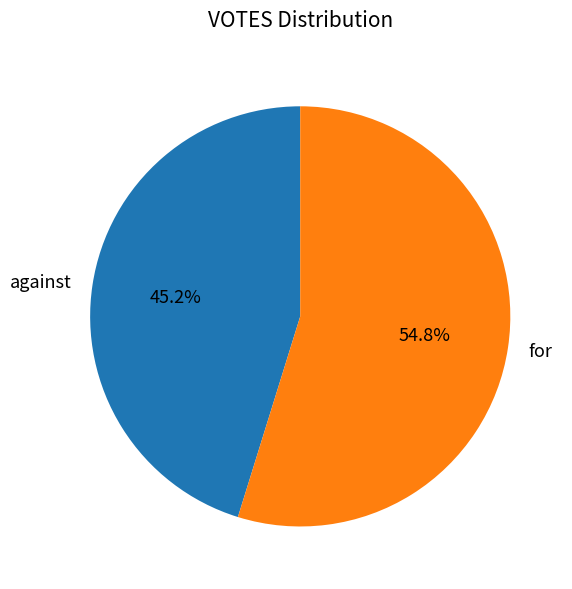

What is the ratio of the value at against to the value at for?

0.8